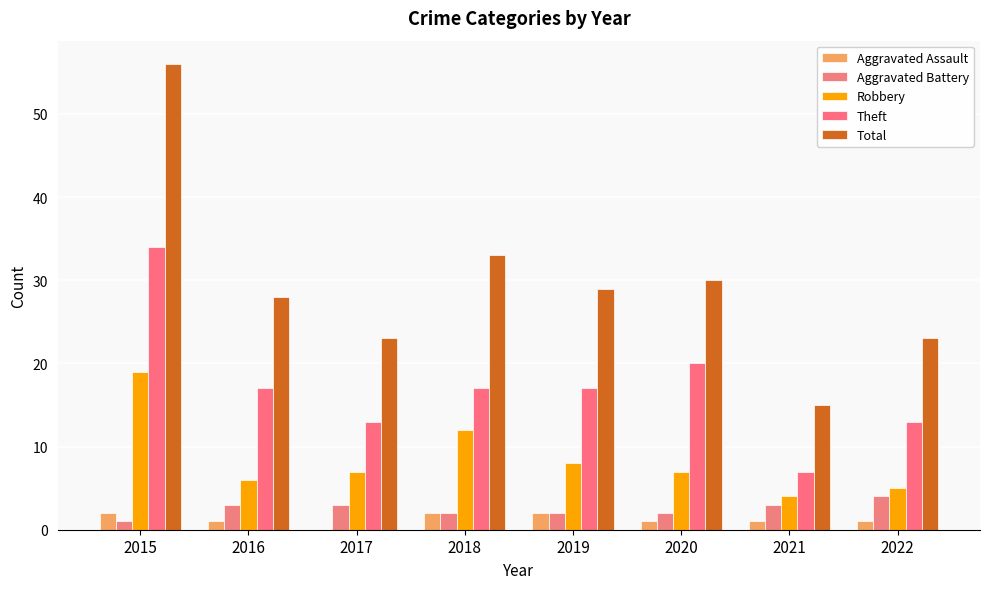

Read the Aggravated Assault value at 2022.

1